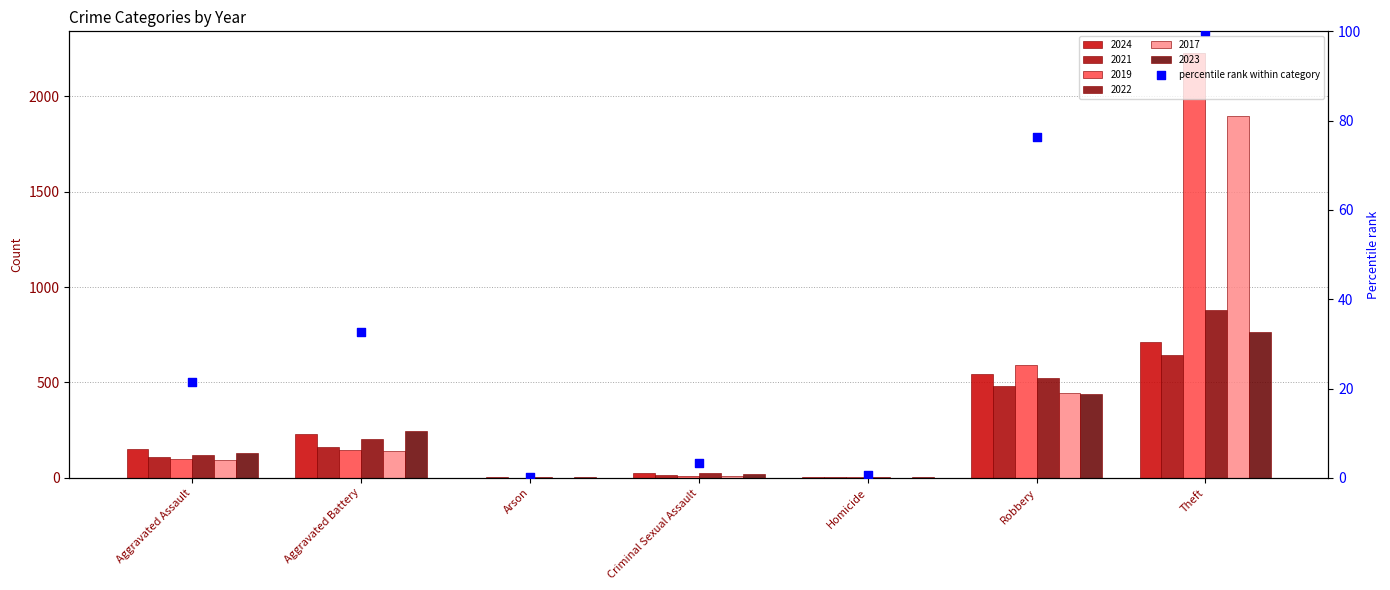

Which has a higher value, Aggravated Battery or Robbery?

Robbery